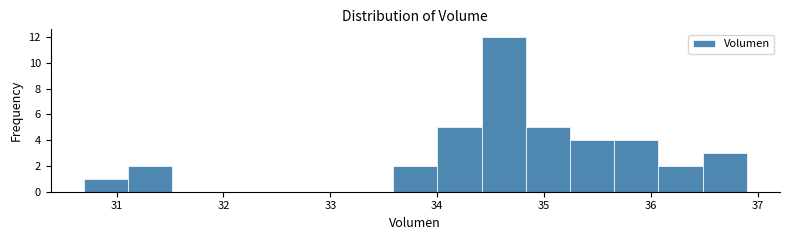

Reading left to right, transcribe this chart: for each bar, give the range it covers on the x-axis and its height. Neither the bar edges nor the heights are printed on the chart, so give them approximately, as read against the axes.

30.7 to 31.1: 1
31.1 to 31.5: 2
31.5 to 31.9: 0
31.9 to 32.3: 0
32.3 to 32.8: 0
32.8 to 33.2: 0
33.2 to 33.6: 0
33.6 to 34.0: 2
34.0 to 34.4: 5
34.4 to 34.8: 12
34.8 to 35.2: 5
35.2 to 35.7: 4
35.7 to 36.1: 4
36.1 to 36.5: 2
36.5 to 36.9: 3